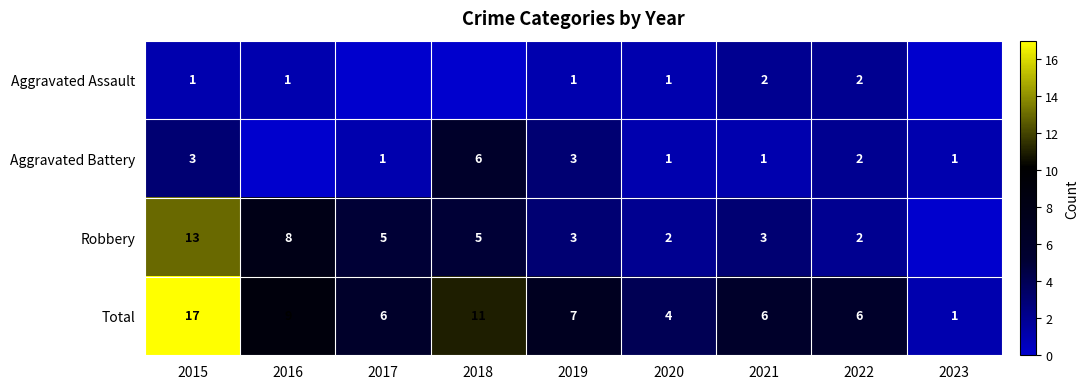

True or false: Total has a value of 7 at 2019.

True